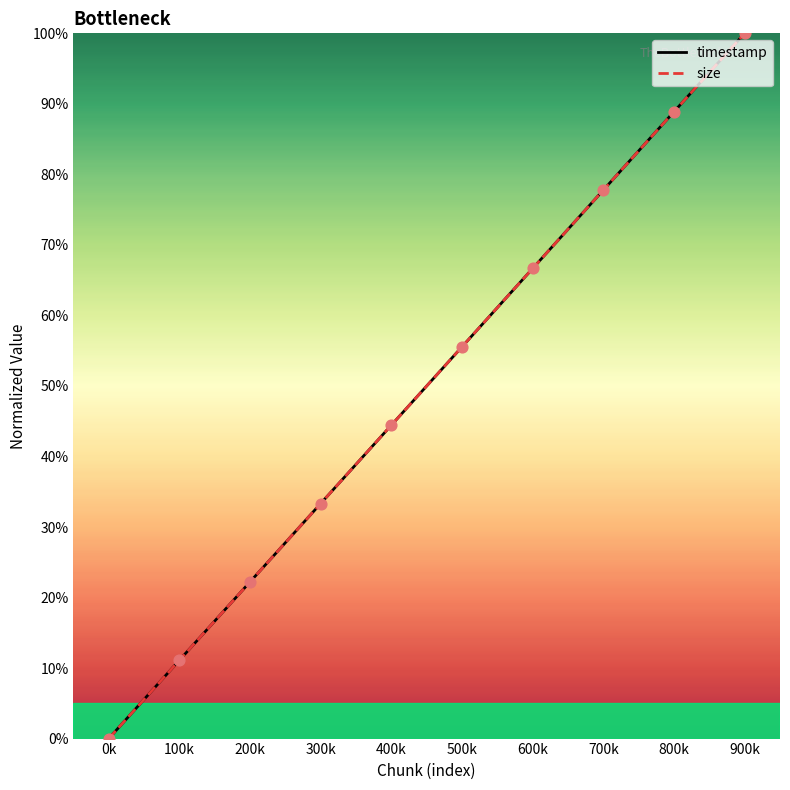

What is the total value across all series at 600k?

133.3